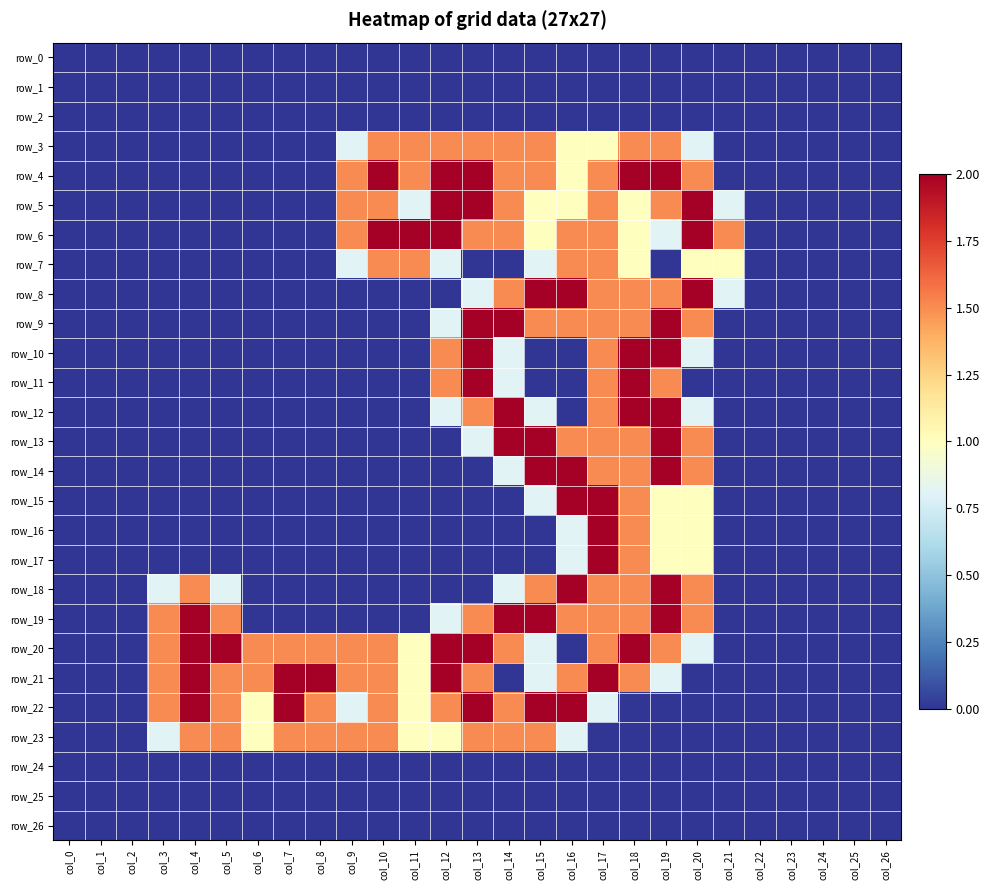

Reading left to right, extract all data points from this chart.

row_0: 0.0	0.0	0.0	0.0	0.0	0.0	0.0	0.0	0.0	0.0	0.0	0.0	0.0	0.0	0.0	0.0	0.0	0.0	0.0	0.0	0.0	0.0	0.0	0.0	0.0	0.0	0.0
row_1: 0.0	0.0	0.0	0.0	0.0	0.0	0.0	0.0	0.0	0.0	0.0	0.0	0.0	0.0	0.0	0.0	0.0	0.0	0.0	0.0	0.0	0.0	0.0	0.0	0.0	0.0	0.0
row_2: 0.0	0.0	0.0	0.0	0.0	0.0	0.0	0.0	0.0	0.0	0.0	0.0	0.0	0.0	0.0	0.0	0.0	0.0	0.0	0.0	0.0	0.0	0.0	0.0	0.0	0.0	0.0
row_3: 0.0	0.0	0.0	0.0	0.0	0.0	0.0	0.0	0.0	0.8	1.5	1.5	1.5	1.5	1.5	1.5	1.0	1.0	1.5	1.5	0.8	0.0	0.0	0.0	0.0	0.0	0.0
row_4: 0.0	0.0	0.0	0.0	0.0	0.0	0.0	0.0	0.0	1.5	2.0	1.5	2.0	2.0	1.5	1.5	1.0	1.5	2.0	2.0	1.5	0.0	0.0	0.0	0.0	0.0	0.0
row_5: 0.0	0.0	0.0	0.0	0.0	0.0	0.0	0.0	0.0	1.5	1.5	0.8	2.0	2.0	1.5	1.0	1.0	1.5	1.0	1.5	2.0	0.8	0.0	0.0	0.0	0.0	0.0
row_6: 0.0	0.0	0.0	0.0	0.0	0.0	0.0	0.0	0.0	1.5	2.0	2.0	2.0	1.5	1.5	1.0	1.5	1.5	1.0	0.8	2.0	1.5	0.0	0.0	0.0	0.0	0.0
row_7: 0.0	0.0	0.0	0.0	0.0	0.0	0.0	0.0	0.0	0.8	1.5	1.5	0.8	0.0	0.0	0.8	1.5	1.5	1.0	0.0	1.0	1.0	0.0	0.0	0.0	0.0	0.0
row_8: 0.0	0.0	0.0	0.0	0.0	0.0	0.0	0.0	0.0	0.0	0.0	0.0	0.0	0.8	1.5	2.0	2.0	1.5	1.5	1.5	2.0	0.8	0.0	0.0	0.0	0.0	0.0
row_9: 0.0	0.0	0.0	0.0	0.0	0.0	0.0	0.0	0.0	0.0	0.0	0.0	0.8	2.0	2.0	1.5	1.5	1.5	1.5	2.0	1.5	0.0	0.0	0.0	0.0	0.0	0.0
row_10: 0.0	0.0	0.0	0.0	0.0	0.0	0.0	0.0	0.0	0.0	0.0	0.0	1.5	2.0	0.8	0.0	0.0	1.5	2.0	2.0	0.8	0.0	0.0	0.0	0.0	0.0	0.0
row_11: 0.0	0.0	0.0	0.0	0.0	0.0	0.0	0.0	0.0	0.0	0.0	0.0	1.5	2.0	0.8	0.0	0.0	1.5	2.0	1.5	0.0	0.0	0.0	0.0	0.0	0.0	0.0
row_12: 0.0	0.0	0.0	0.0	0.0	0.0	0.0	0.0	0.0	0.0	0.0	0.0	0.8	1.5	2.0	0.8	0.0	1.5	2.0	2.0	0.8	0.0	0.0	0.0	0.0	0.0	0.0
row_13: 0.0	0.0	0.0	0.0	0.0	0.0	0.0	0.0	0.0	0.0	0.0	0.0	0.0	0.8	2.0	2.0	1.5	1.5	1.5	2.0	1.5	0.0	0.0	0.0	0.0	0.0	0.0
row_14: 0.0	0.0	0.0	0.0	0.0	0.0	0.0	0.0	0.0	0.0	0.0	0.0	0.0	0.0	0.8	2.0	2.0	1.5	1.5	2.0	1.5	0.0	0.0	0.0	0.0	0.0	0.0
row_15: 0.0	0.0	0.0	0.0	0.0	0.0	0.0	0.0	0.0	0.0	0.0	0.0	0.0	0.0	0.0	0.8	2.0	2.0	1.5	1.0	1.0	0.0	0.0	0.0	0.0	0.0	0.0
row_16: 0.0	0.0	0.0	0.0	0.0	0.0	0.0	0.0	0.0	0.0	0.0	0.0	0.0	0.0	0.0	0.0	0.8	2.0	1.5	1.0	1.0	0.0	0.0	0.0	0.0	0.0	0.0
row_17: 0.0	0.0	0.0	0.0	0.0	0.0	0.0	0.0	0.0	0.0	0.0	0.0	0.0	0.0	0.0	0.0	0.8	2.0	1.5	1.0	1.0	0.0	0.0	0.0	0.0	0.0	0.0
row_18: 0.0	0.0	0.0	0.8	1.5	0.8	0.0	0.0	0.0	0.0	0.0	0.0	0.0	0.0	0.8	1.5	2.0	1.5	1.5	2.0	1.5	0.0	0.0	0.0	0.0	0.0	0.0
row_19: 0.0	0.0	0.0	1.5	2.0	1.5	0.0	0.0	0.0	0.0	0.0	0.0	0.8	1.5	2.0	2.0	1.5	1.5	1.5	2.0	1.5	0.0	0.0	0.0	0.0	0.0	0.0
row_20: 0.0	0.0	0.0	1.5	2.0	2.0	1.5	1.5	1.5	1.5	1.5	1.0	2.0	2.0	1.5	0.8	0.0	1.5	2.0	1.5	0.8	0.0	0.0	0.0	0.0	0.0	0.0
row_21: 0.0	0.0	0.0	1.5	2.0	1.5	1.5	2.0	2.0	1.5	1.5	1.0	2.0	1.5	0.0	0.8	1.5	2.0	1.5	0.8	0.0	0.0	0.0	0.0	0.0	0.0	0.0
row_22: 0.0	0.0	0.0	1.5	2.0	1.5	1.0	2.0	1.5	0.8	1.5	1.0	1.5	2.0	1.5	2.0	2.0	0.8	0.0	0.0	0.0	0.0	0.0	0.0	0.0	0.0	0.0
row_23: 0.0	0.0	0.0	0.8	1.5	1.5	1.0	1.5	1.5	1.5	1.5	1.0	1.0	1.5	1.5	1.5	0.8	0.0	0.0	0.0	0.0	0.0	0.0	0.0	0.0	0.0	0.0
row_24: 0.0	0.0	0.0	0.0	0.0	0.0	0.0	0.0	0.0	0.0	0.0	0.0	0.0	0.0	0.0	0.0	0.0	0.0	0.0	0.0	0.0	0.0	0.0	0.0	0.0	0.0	0.0
row_25: 0.0	0.0	0.0	0.0	0.0	0.0	0.0	0.0	0.0	0.0	0.0	0.0	0.0	0.0	0.0	0.0	0.0	0.0	0.0	0.0	0.0	0.0	0.0	0.0	0.0	0.0	0.0
row_26: 0.0	0.0	0.0	0.0	0.0	0.0	0.0	0.0	0.0	0.0	0.0	0.0	0.0	0.0	0.0	0.0	0.0	0.0	0.0	0.0	0.0	0.0	0.0	0.0	0.0	0.0	0.0